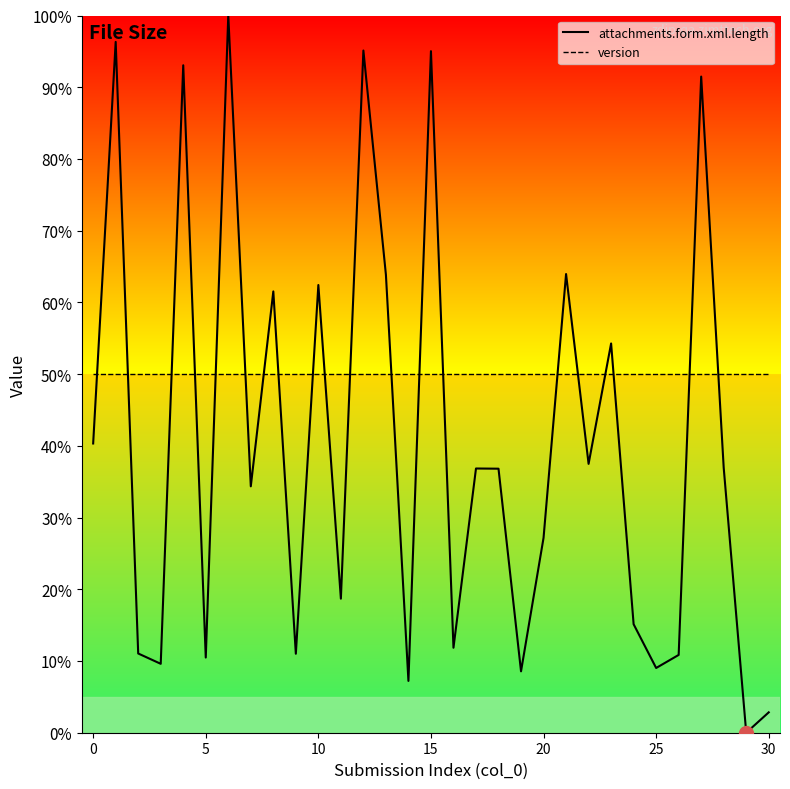

How many intersections are there between version and attachments.form.xml.length?

20